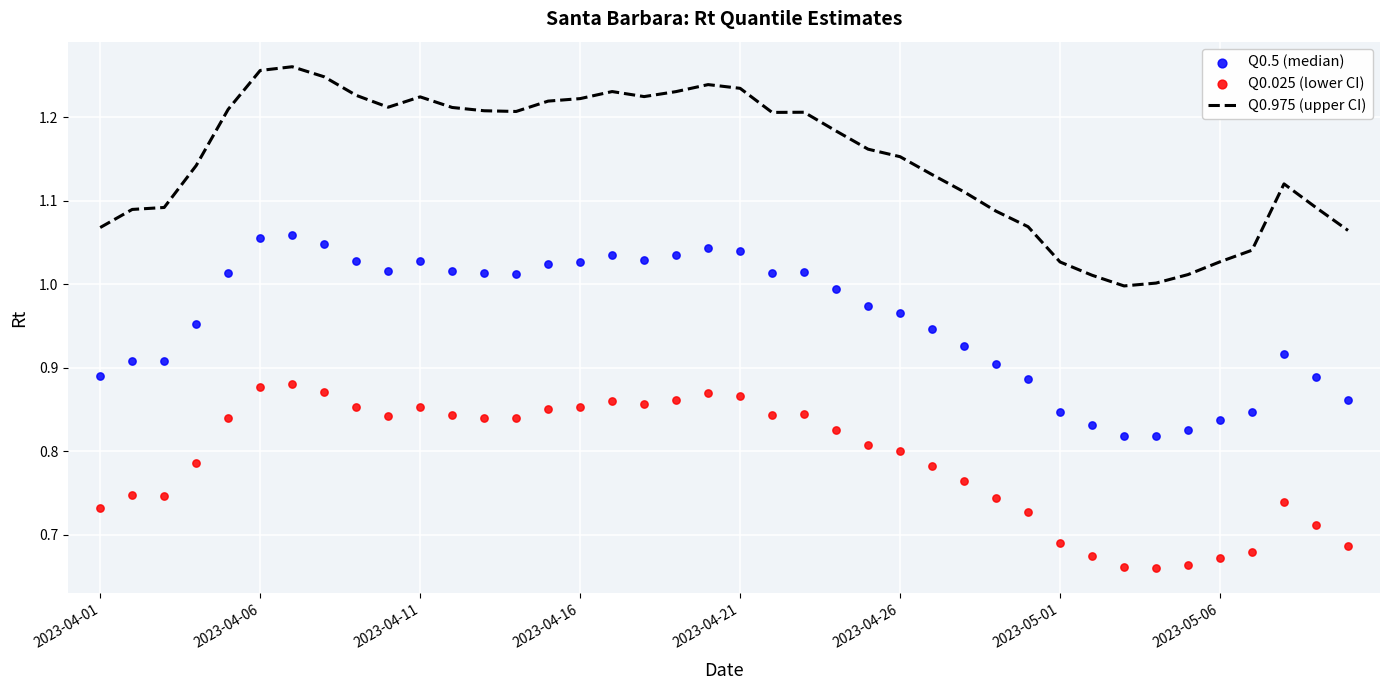

Which series contains the highest Y value?

Q0.975 (upper CI)